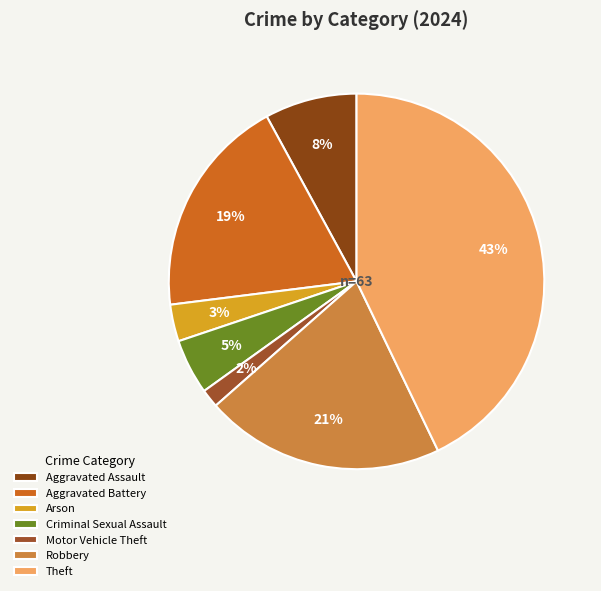

The Aggravated Battery slice represents 10% of the pie. True or false?

False